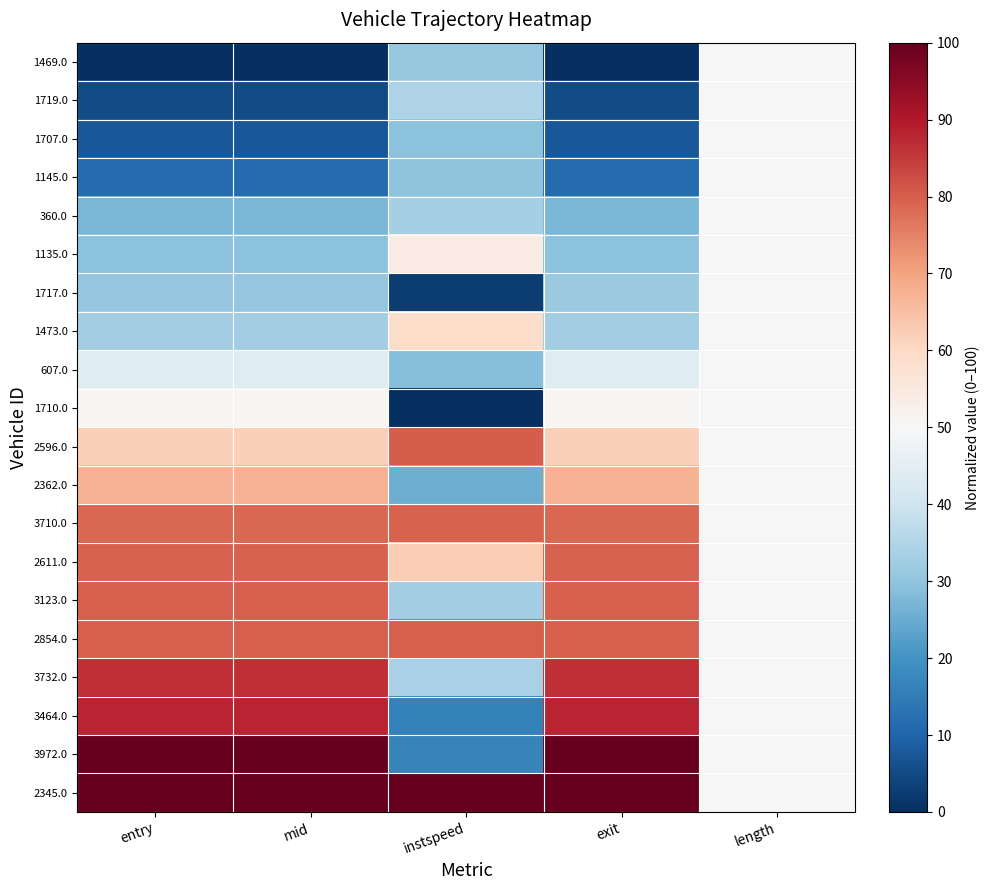

Which series has the largest total across all categories?

2345.0